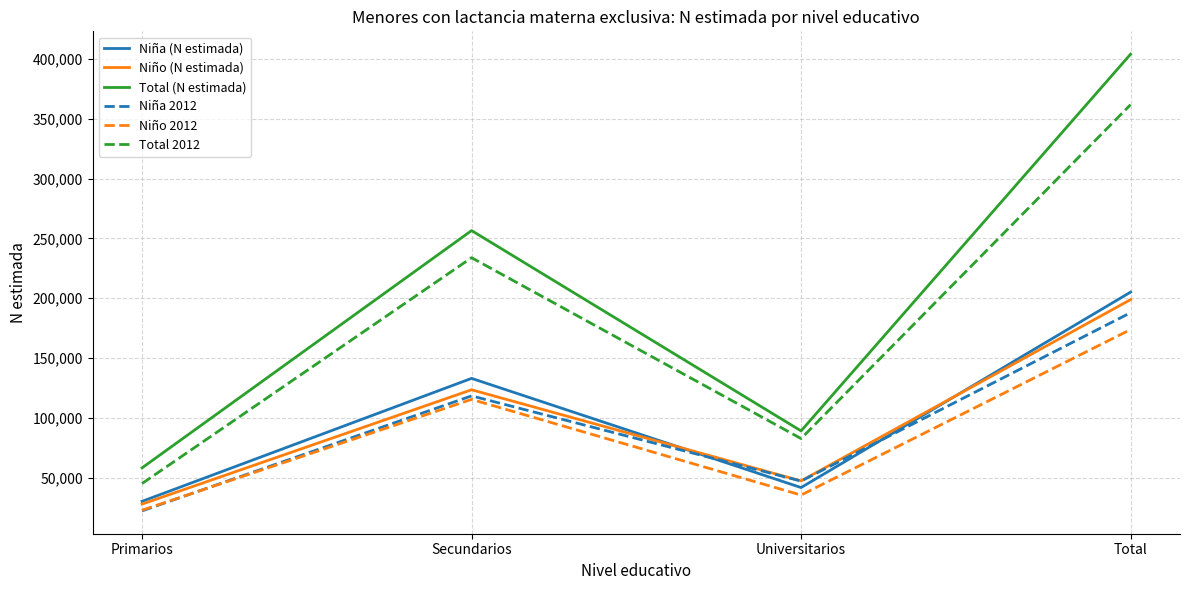

At how many categories does at least one series exceed 322302?

1